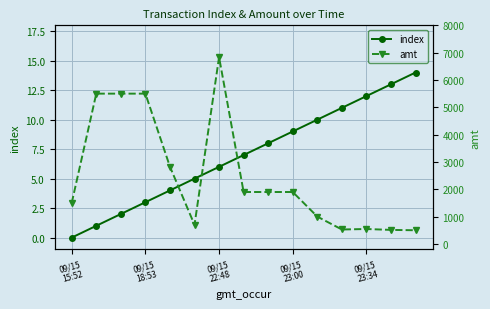

Which series has the largest total across all categories?

amt